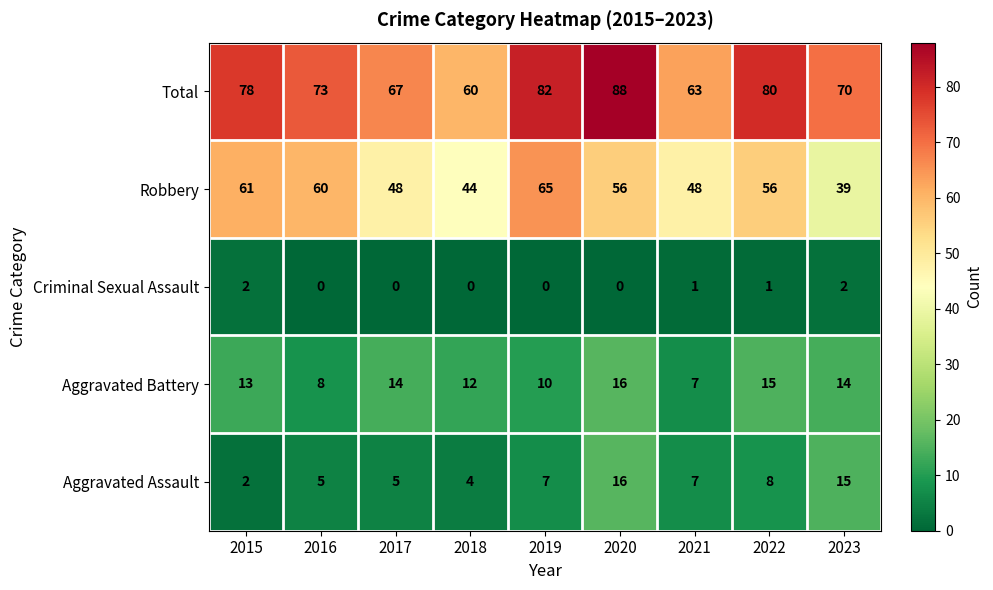

Rank the series at 2022 from lowest to highest value.

Criminal Sexual Assault, Aggravated Assault, Aggravated Battery, Robbery, Total